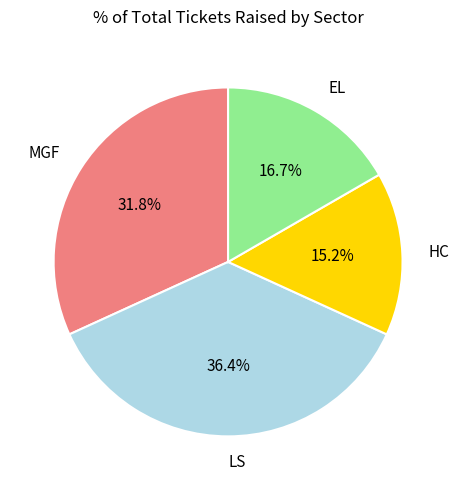

The LS slice represents 43% of the pie. True or false?

False